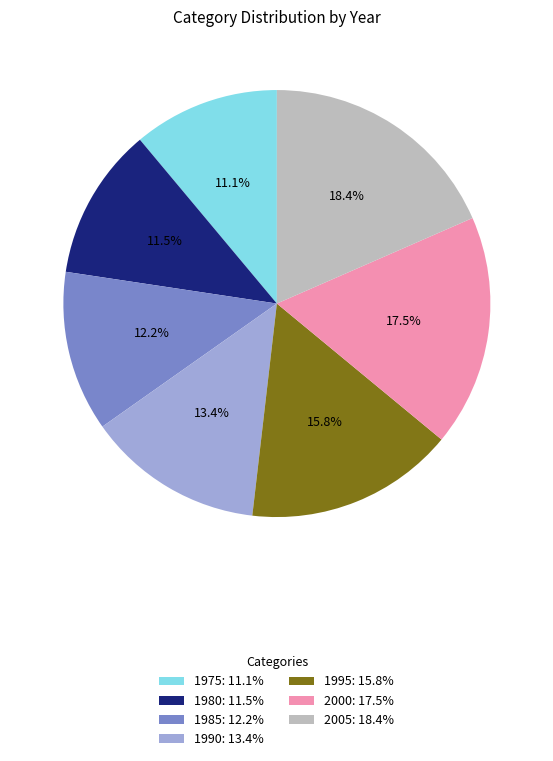

Count the number of slices in the pie.

7